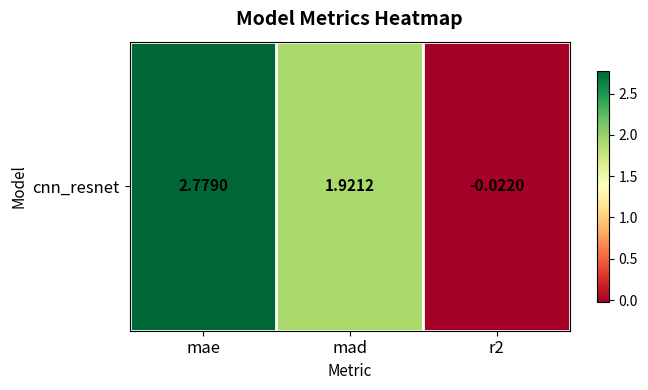

Reading left to right, what are all the values shown in this chart?

2.8	1.9	-0.0